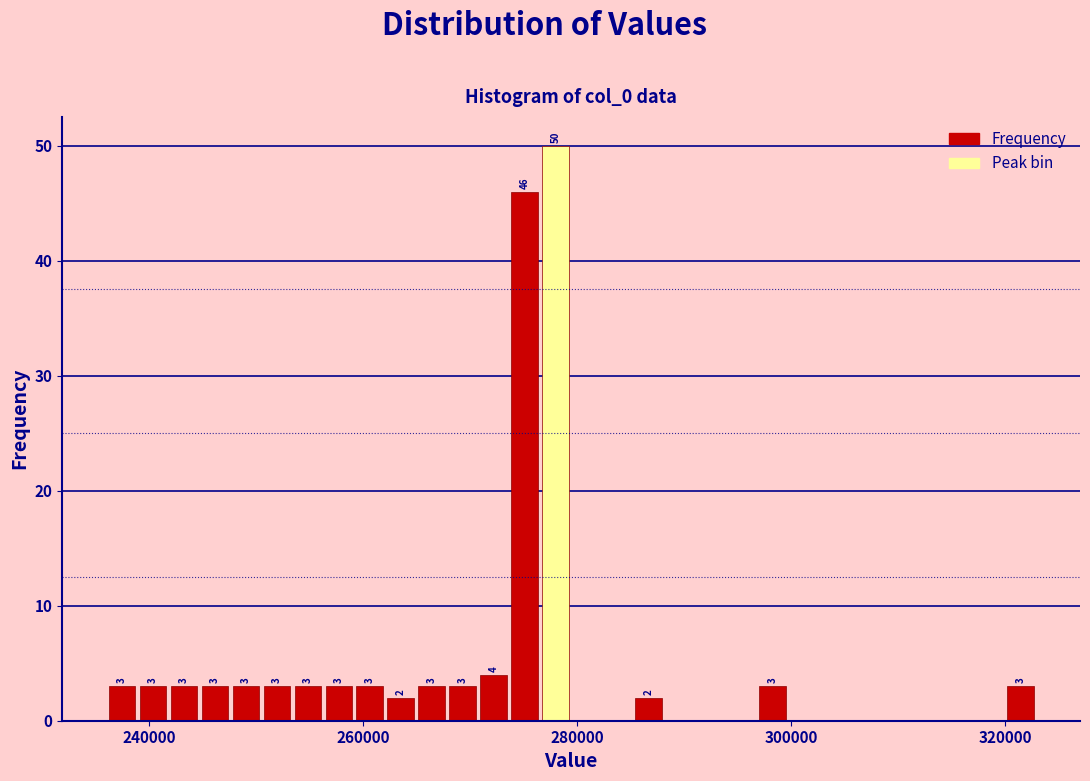

Read against the x-axis, roughly where is the centre of the tallest bar?

278000